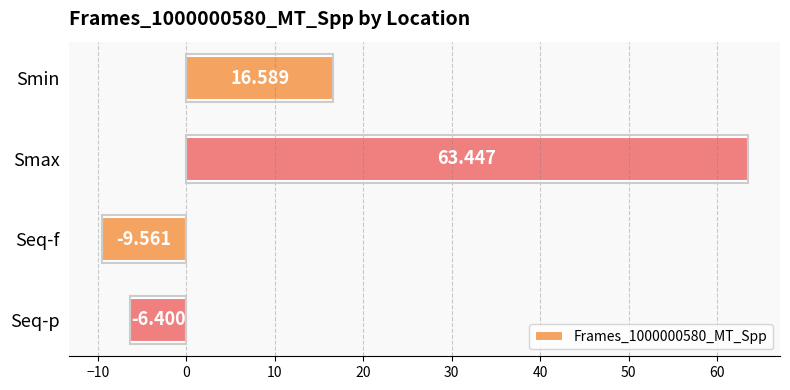

Which label corresponds to the largest value in the chart?

Smax